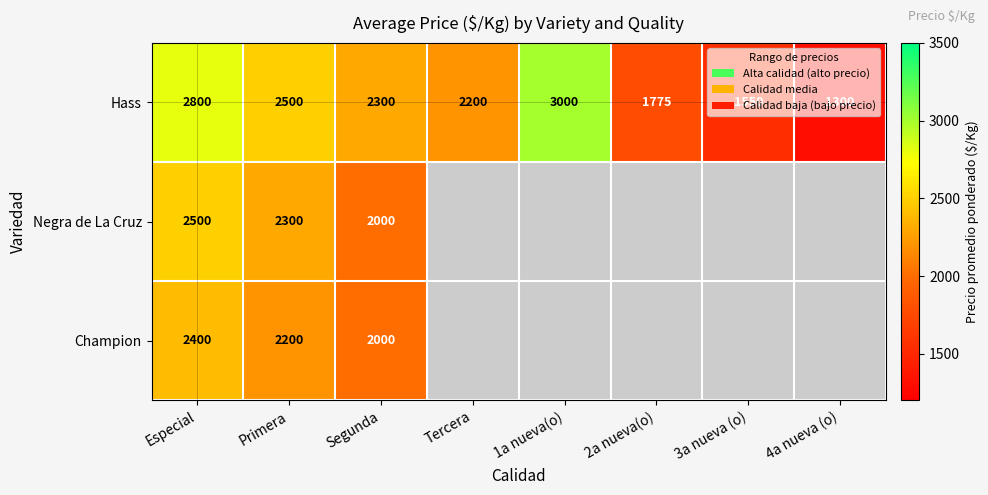

List the labels in order of Hass value, smallest first.

4a nueva (o), 3a nueva (o), 2a nueva(o), Tercera, Segunda, Primera, Especial, 1a nueva(o)